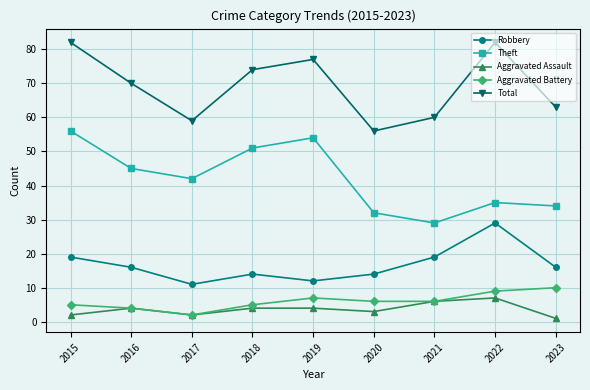

Where does the Robbery series first go above 16?

2015